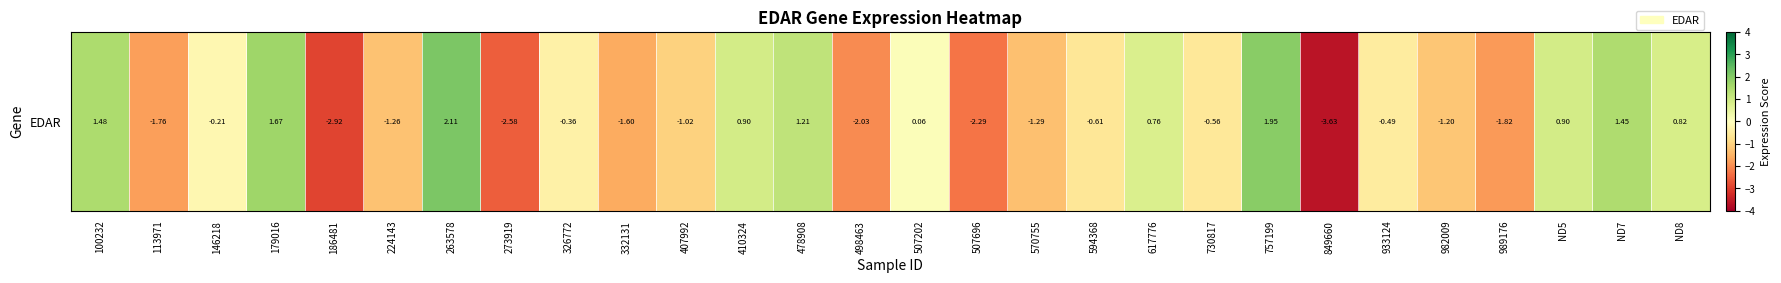

Reading left to right, transcribe all the data shown in this chart.

1.5	-1.8	-0.2	1.7	-2.9	-1.3	2.1	-2.6	-0.4	-1.6	-1.0	0.9	1.2	-2.0	0.1	-2.3	-1.3	-0.6	0.8	-0.6	2.0	-3.6	-0.5	-1.2	-1.8	0.9	1.4	0.8